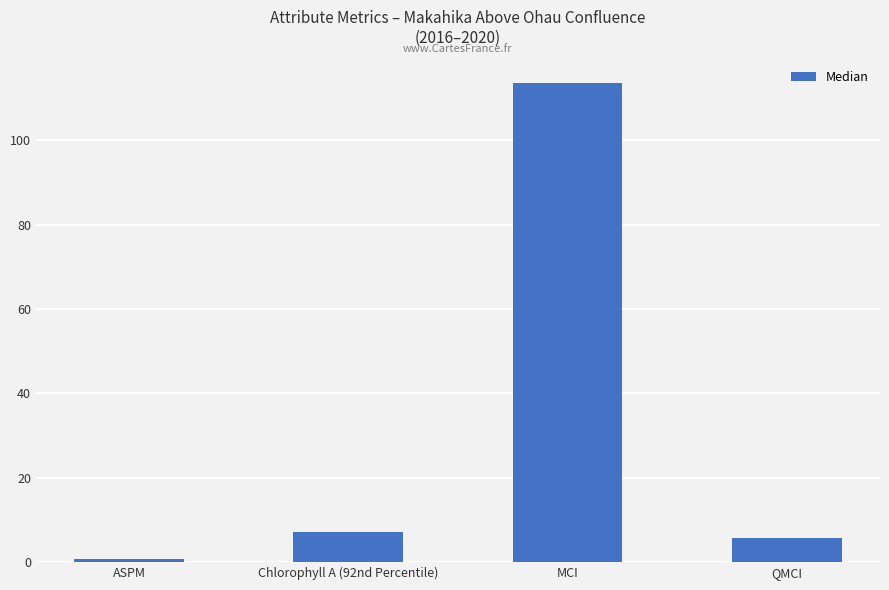

What is the difference between the values at Chlorophyll A (92nd Percentile) and QMCI?

1.4